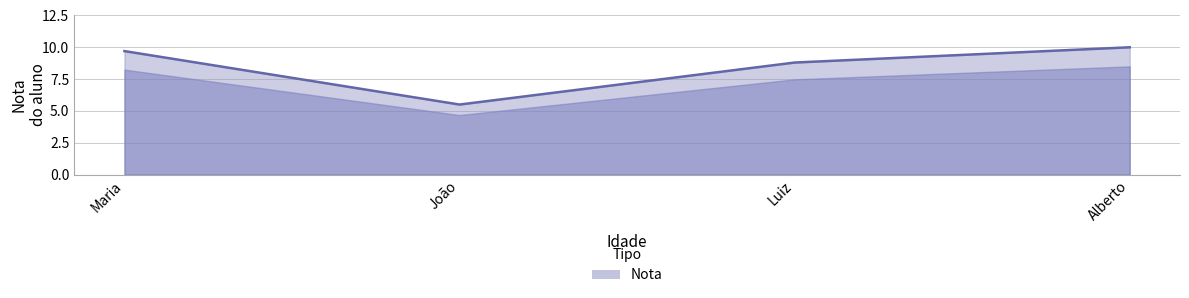

What is the minimum value shown in the chart?

5.5